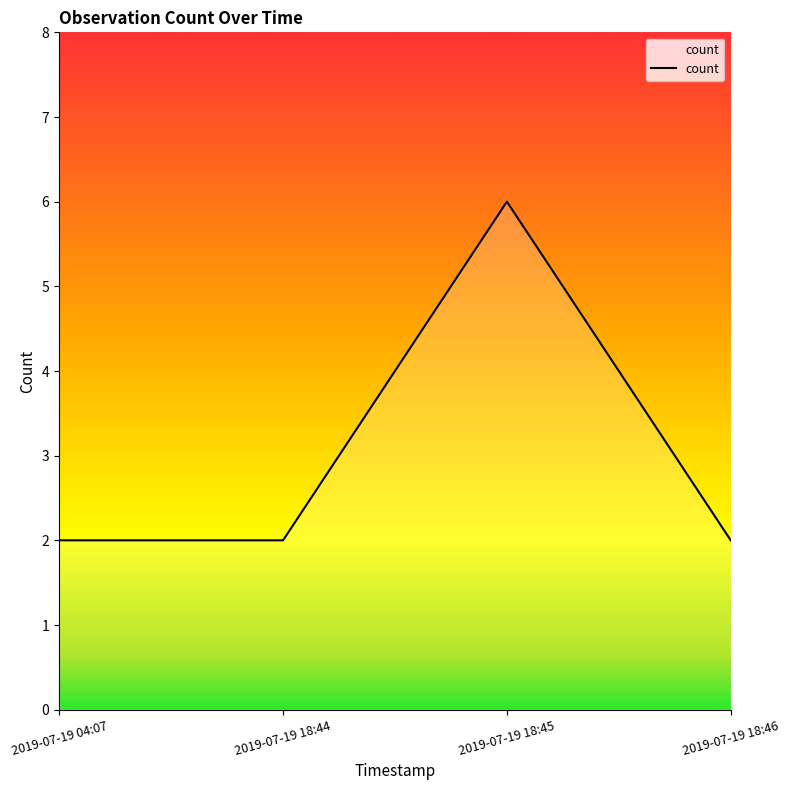

Reading left to right, transcribe all the data shown in this chart.

2019-07-19 04:07=2	2019-07-19 18:44=2	2019-07-19 18:45=6	2019-07-19 18:46=2